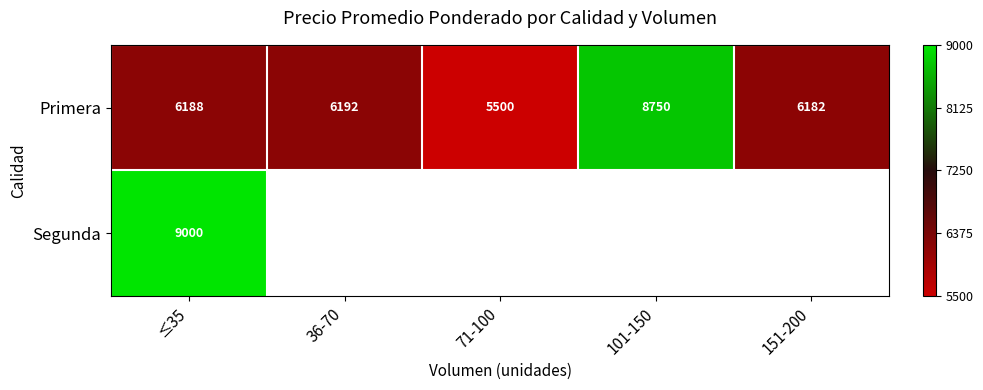

How many data points in Primera are less than 6188?

2